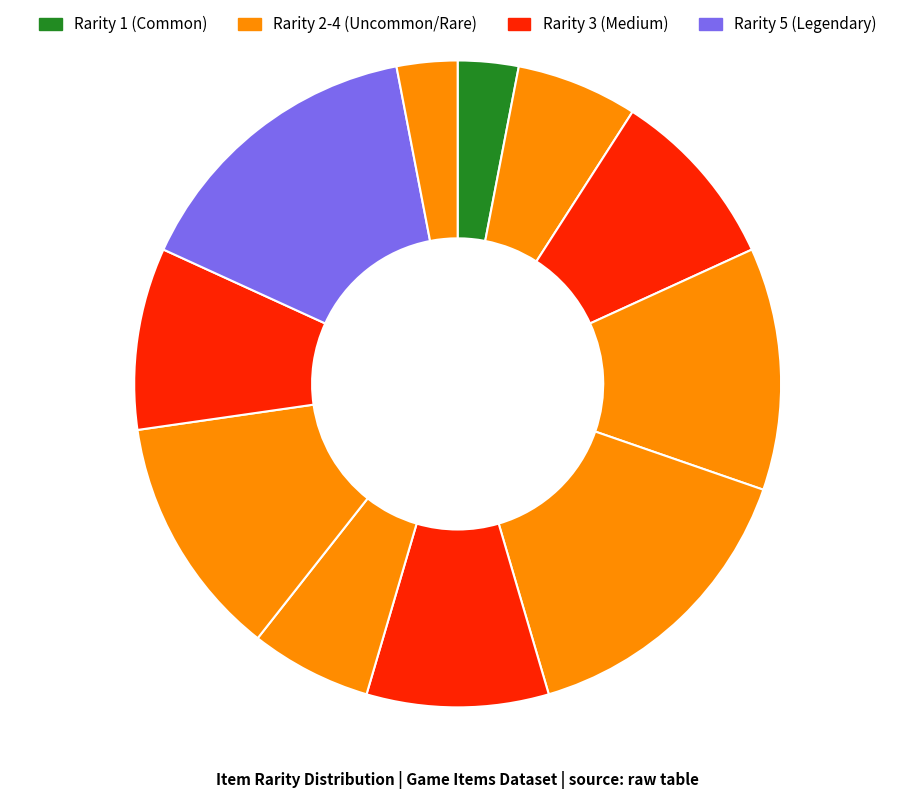

Count the number of slices in the pie.

11